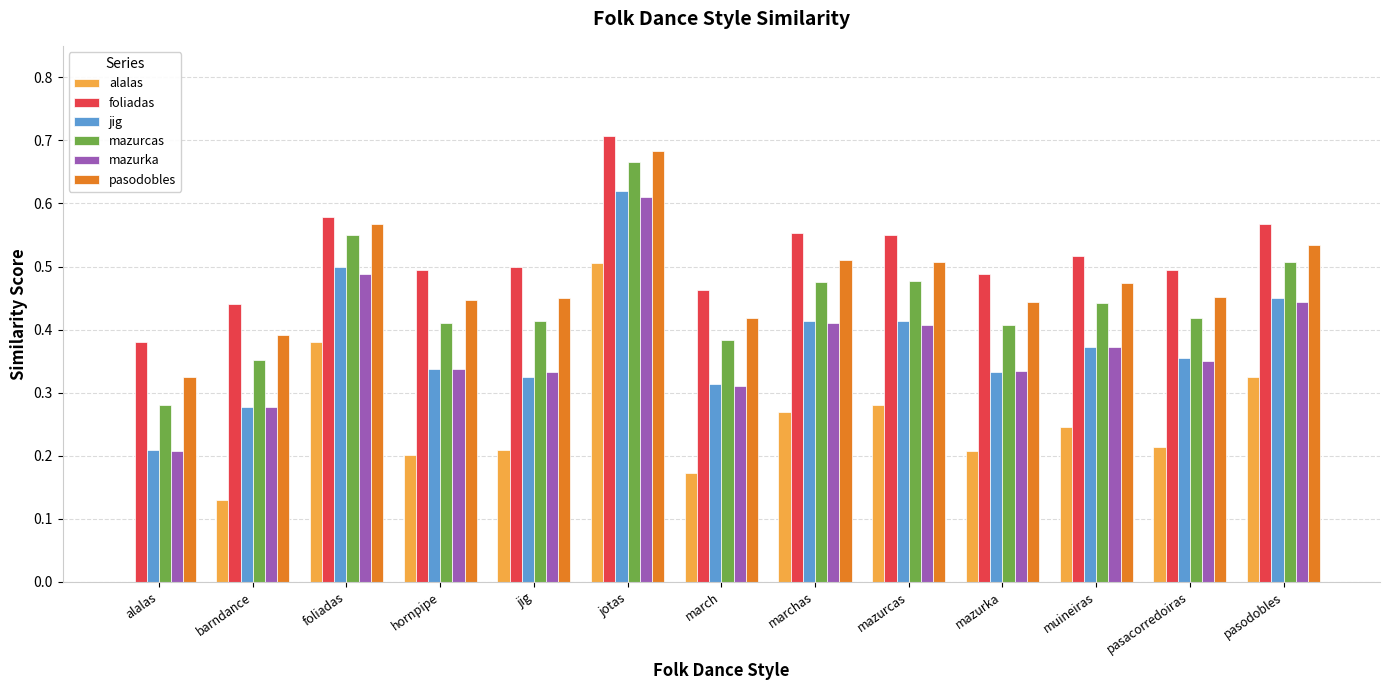

Which series changed the most between barndance and marchas?

alalas